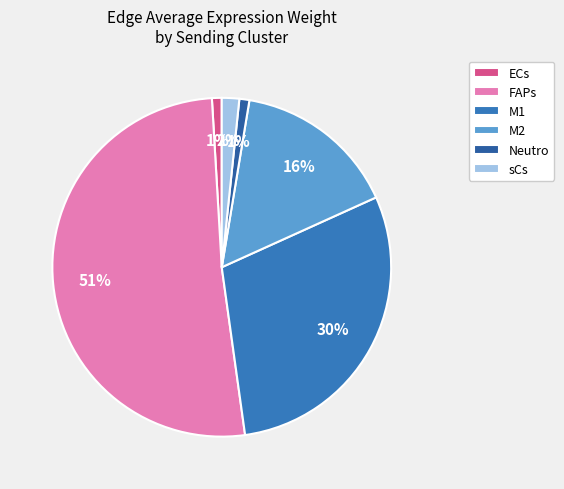

Is there any slice that represents more than half of the pie?

Yes